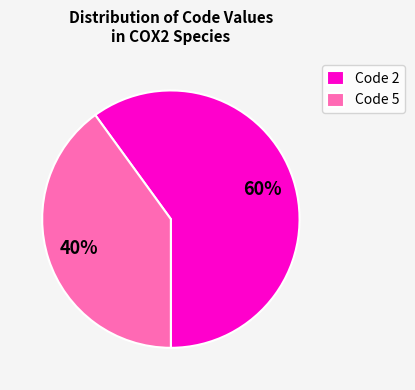

To the nearest percent, what percentage of the pie is Code 2?

60%